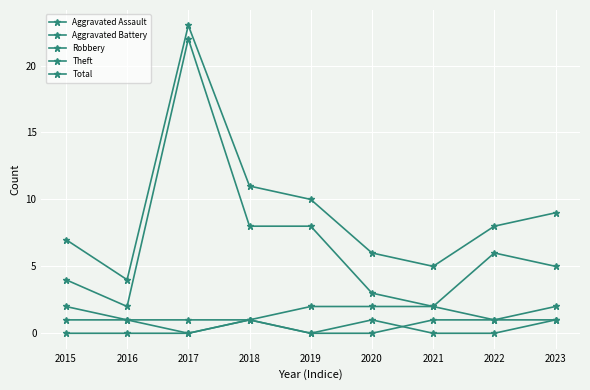

Is the value of Robbery at 2015 greater than the value of Aggravated Battery at 2016?

Yes